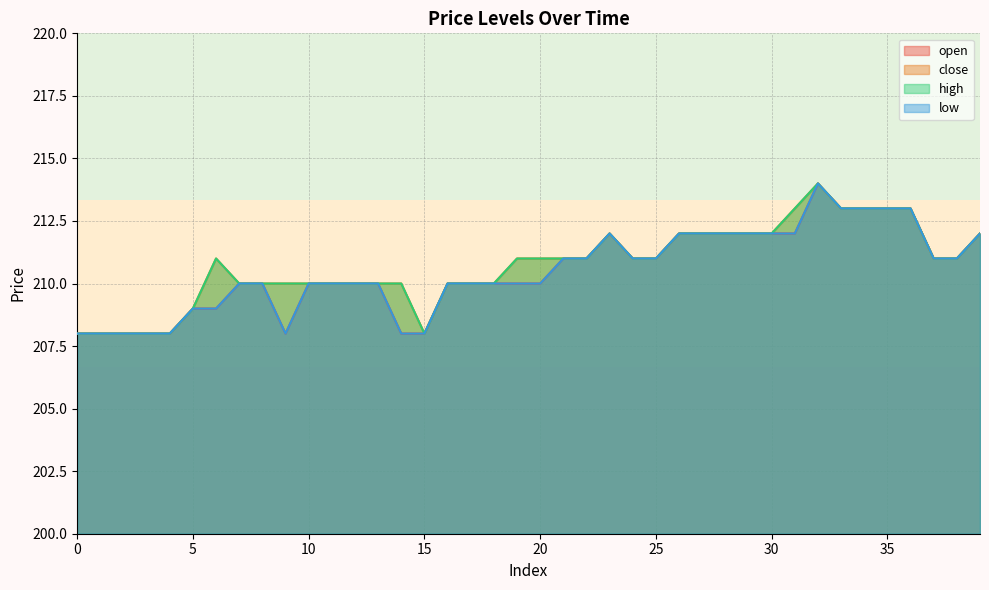

True or false: low and open cross at least once.

False